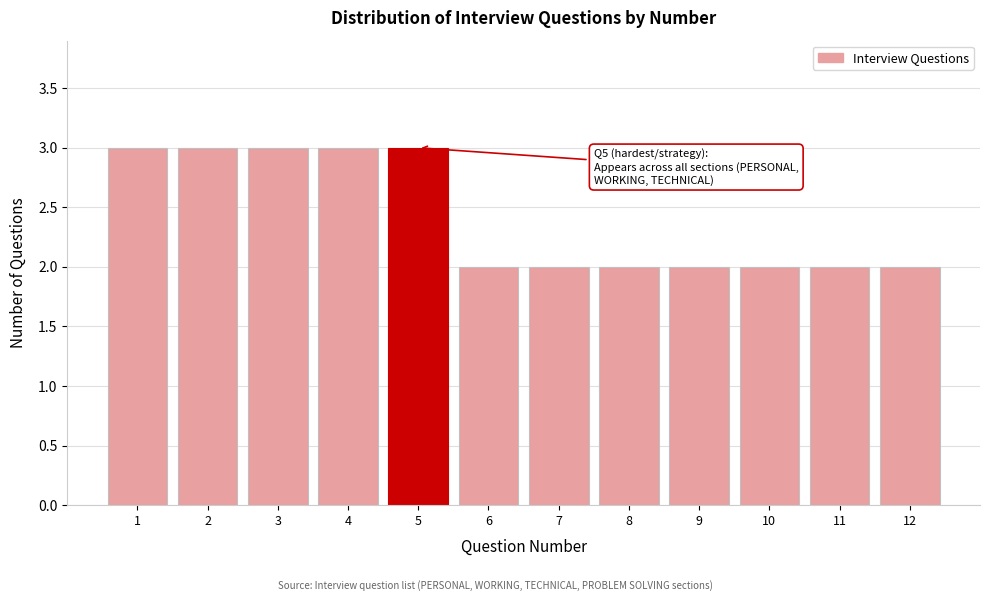

Reading left to right, transcribe all the data shown in this chart.

1=3	2=3	3=3	4=3	5=3	6=2	7=2	8=2	9=2	10=2	11=2	12=2